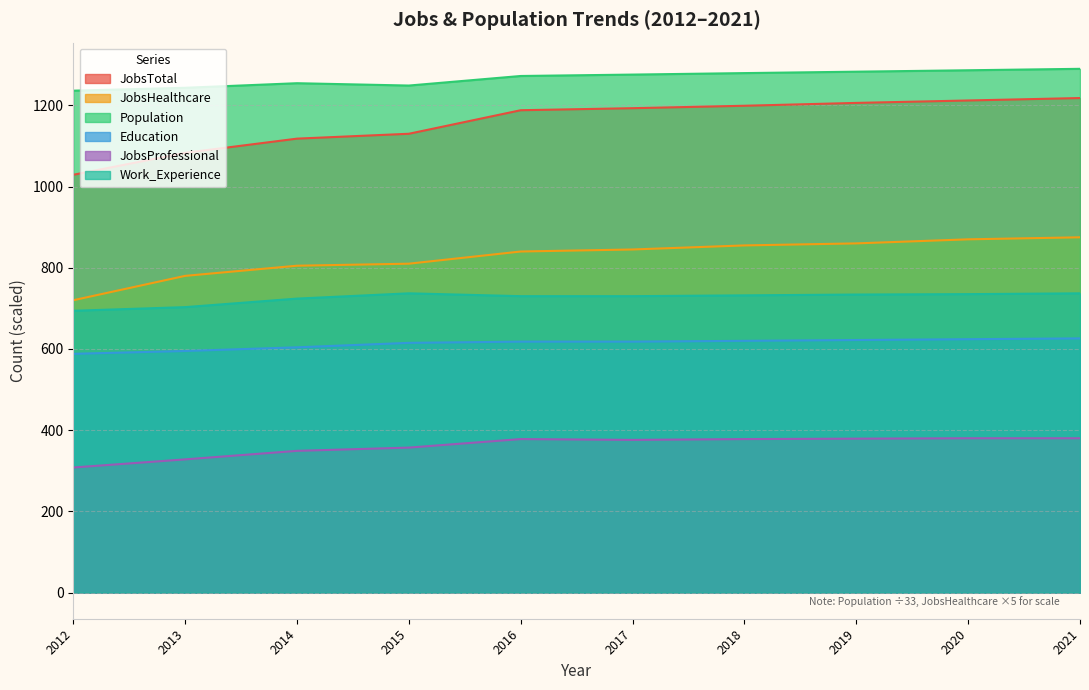

Between 2013 and 2017, which series saw the biggest shift?

JobsTotal